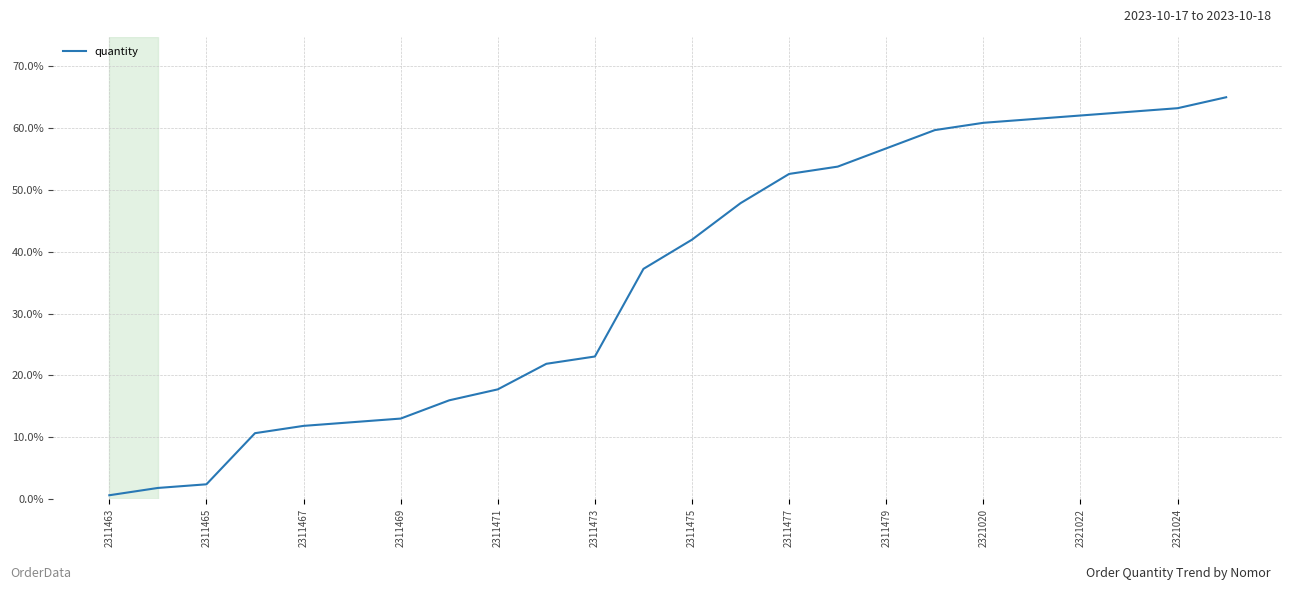

What is the maximum value shown in the chart?

65.0